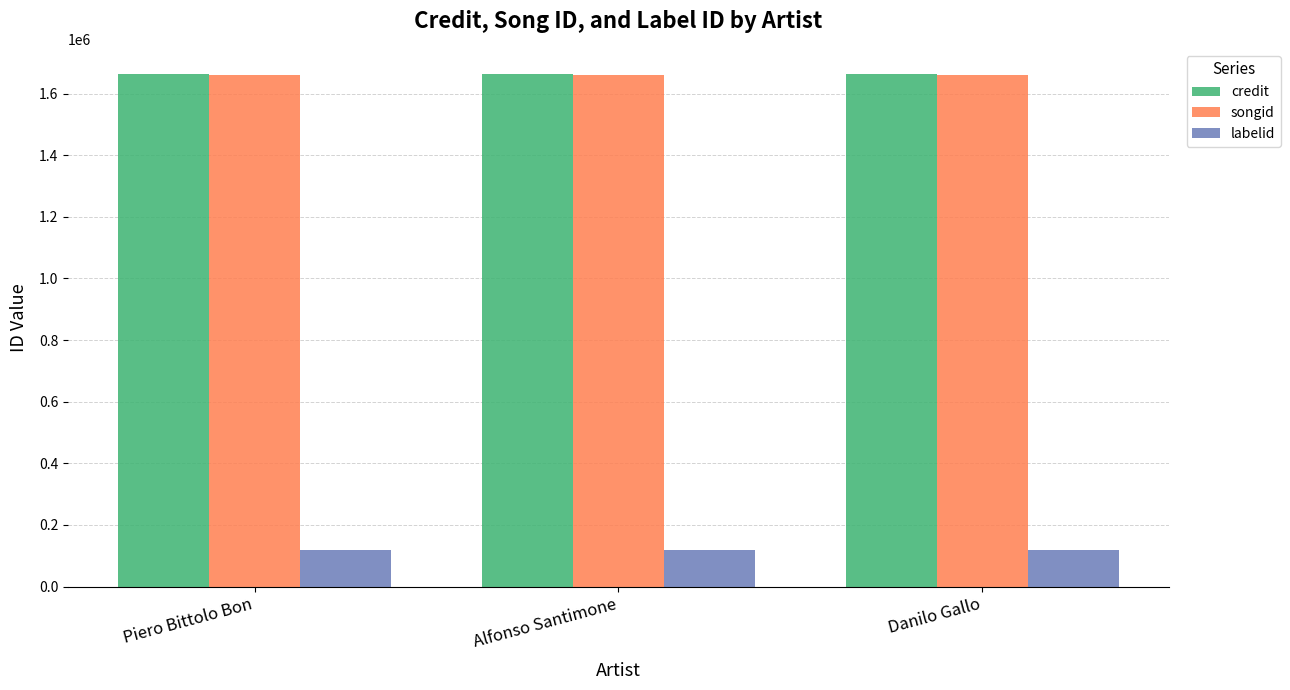

Read the credit value at Alfonso Santimone.

1661997